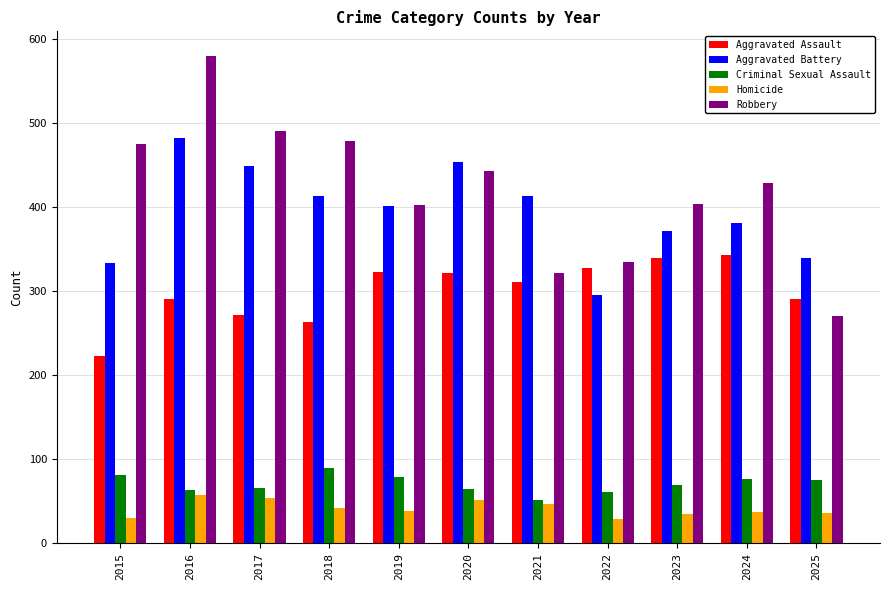

Read the Aggravated Battery value at 2015, to the nearest 10.

330